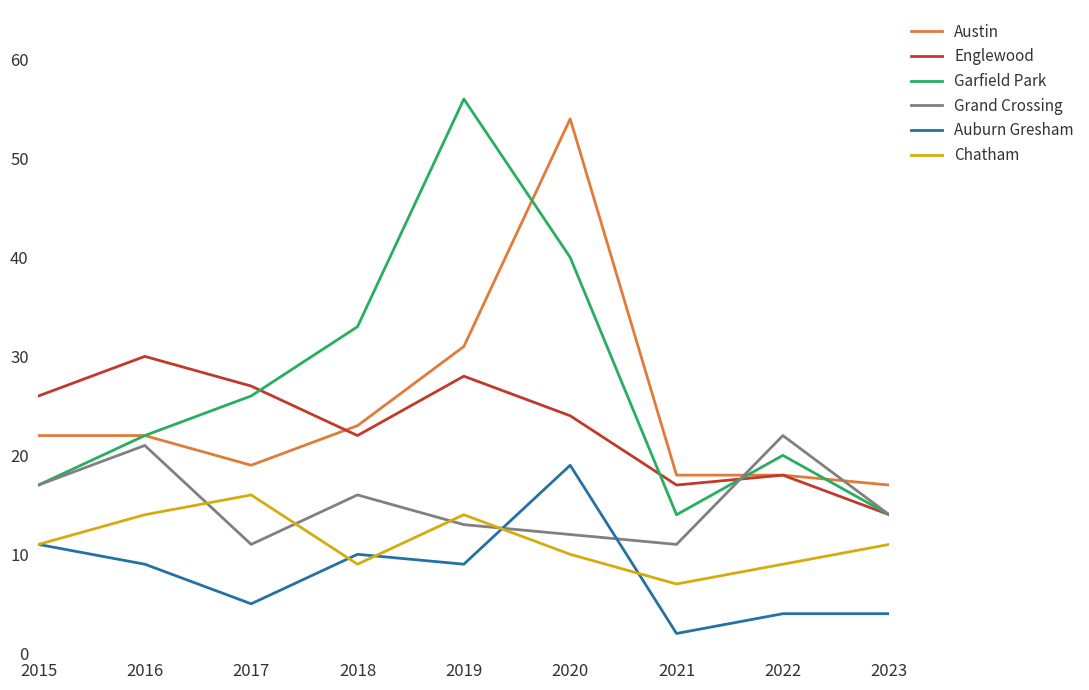

What value does the Austin series have at 2019?

31